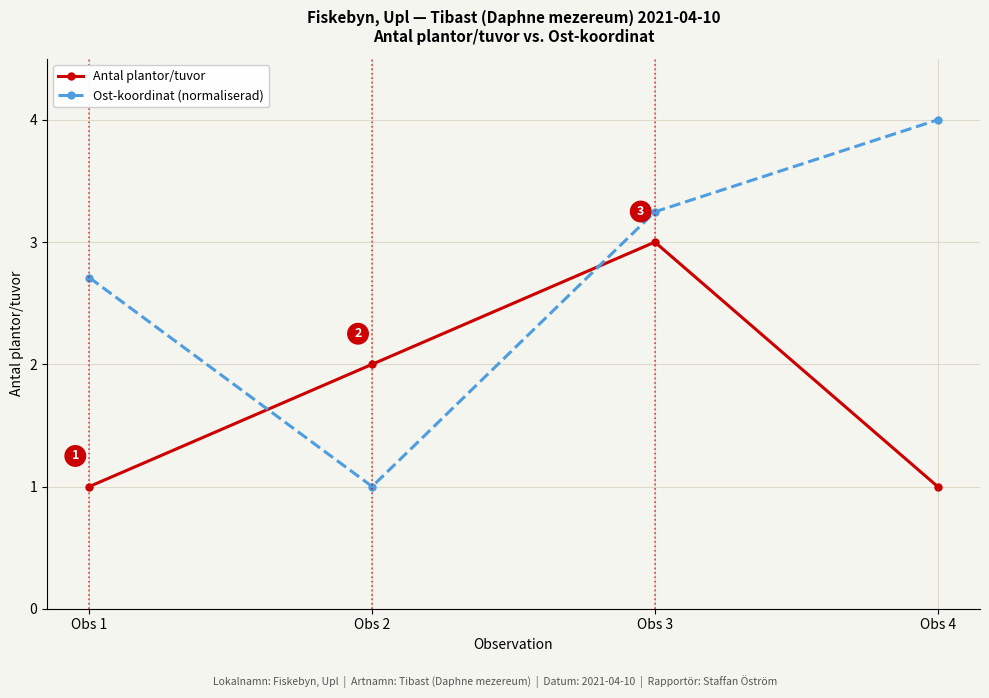

What are all the series names shown in the legend?

Antal plantor/tuvor, Ost-koordinat (normaliserad)